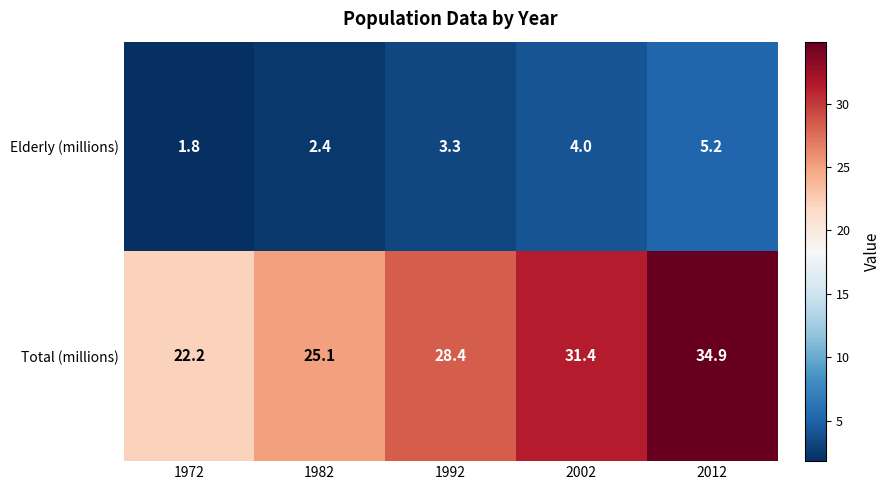

What is the total value across all series at 2012?

40.1